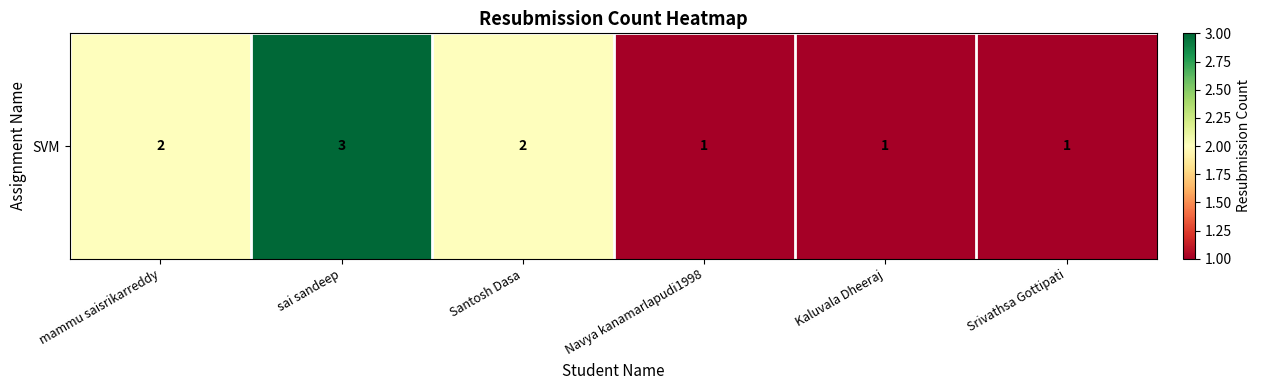

The chart shows a value of 1 at mammu saisrikarreddy. True or false?

False